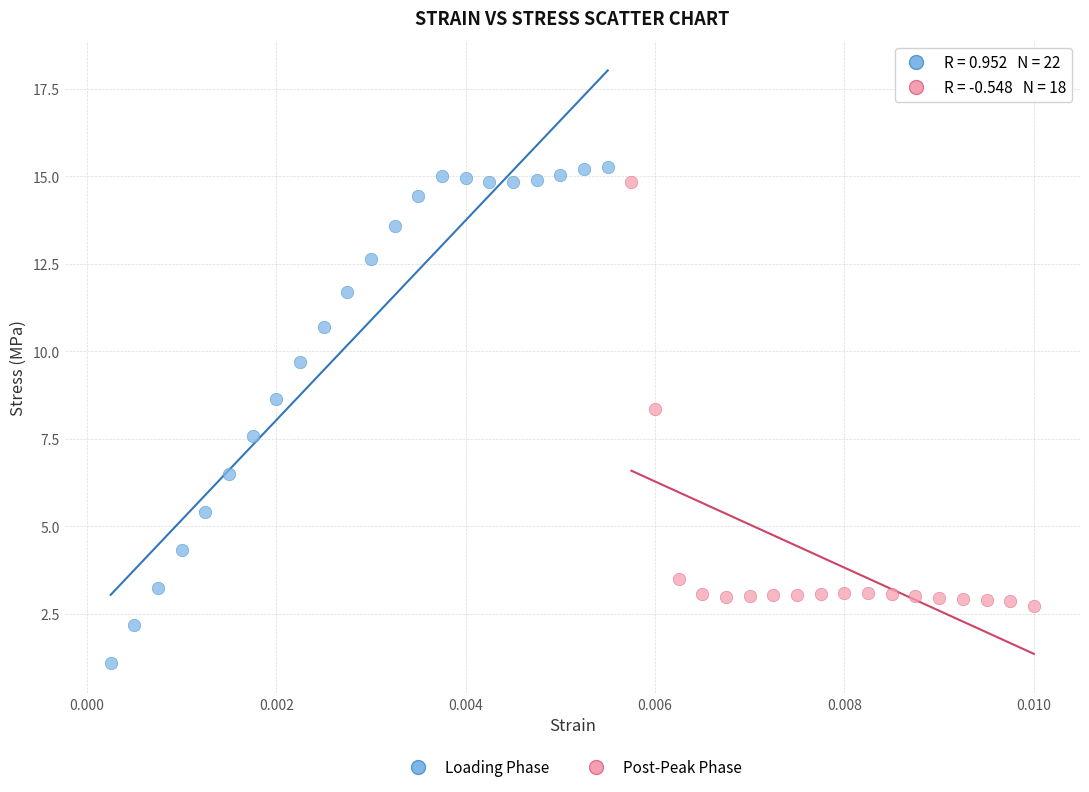

Which series contains the lowest Y value?

Loading Phase